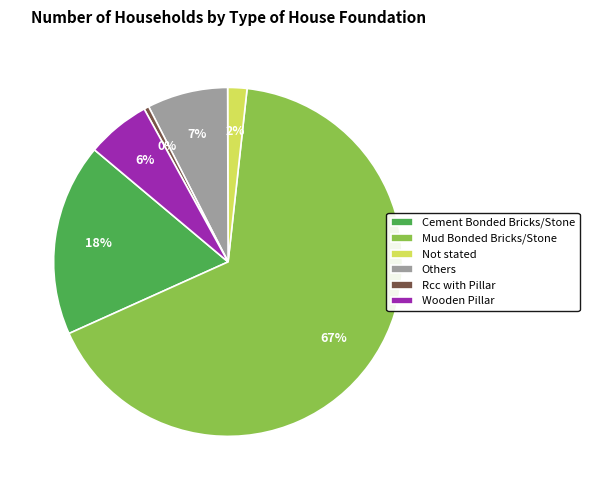

Does Wooden Pillar represent more than half of the total?

No